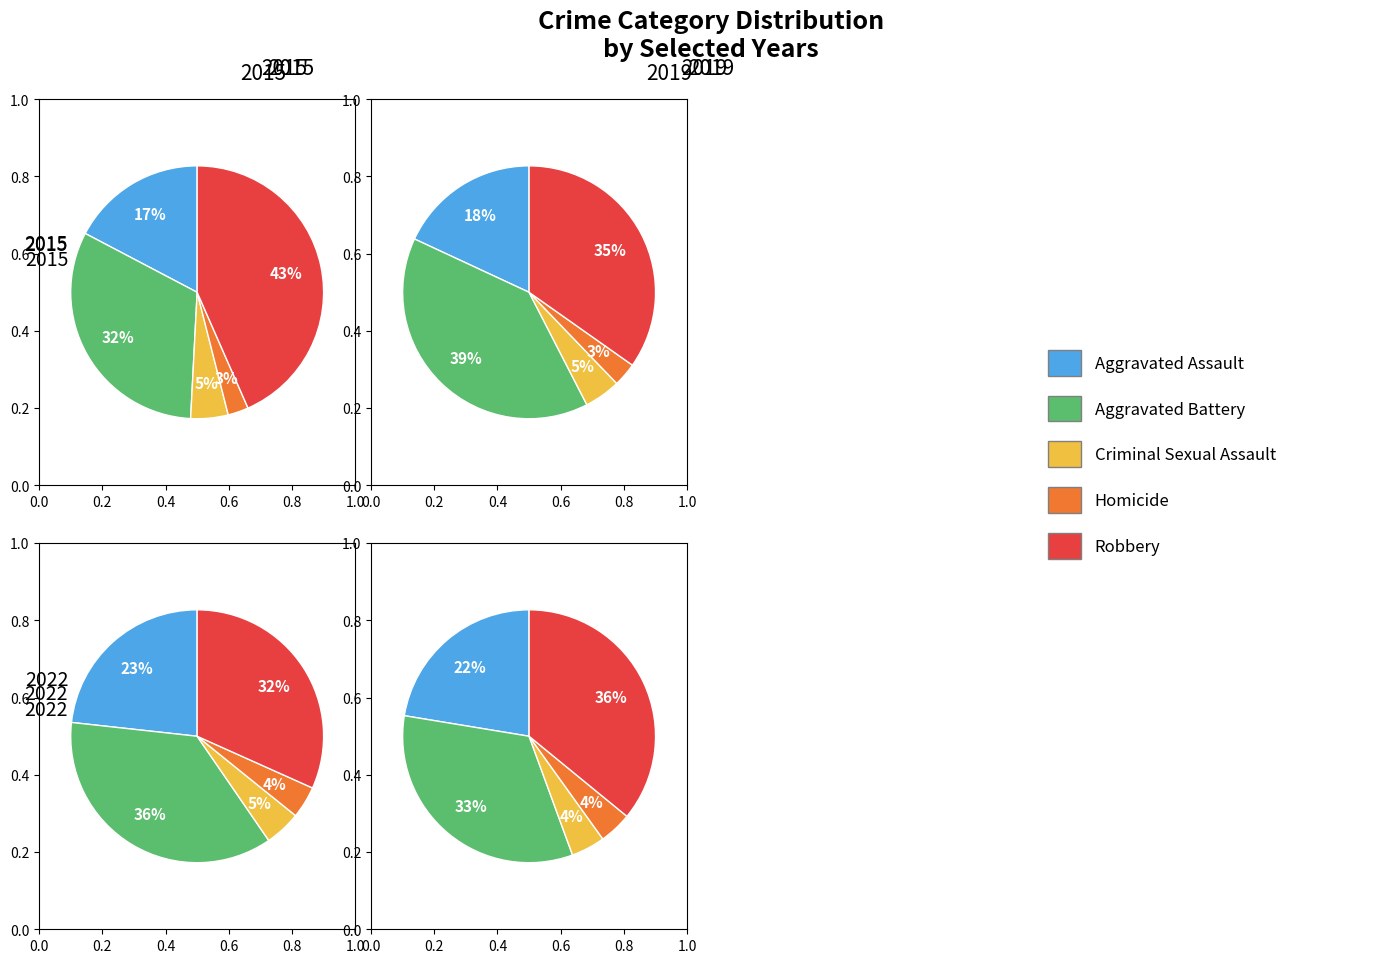

Is it true that 5 is 14% of the pie?

True